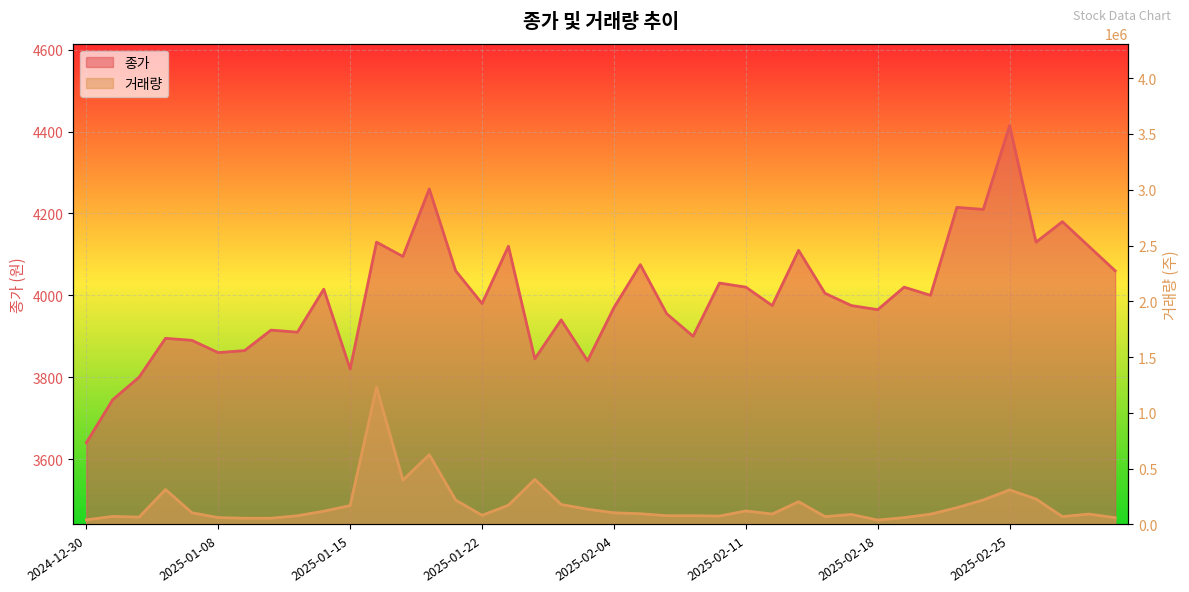

What are all the series names shown in the legend?

종가, 거래량